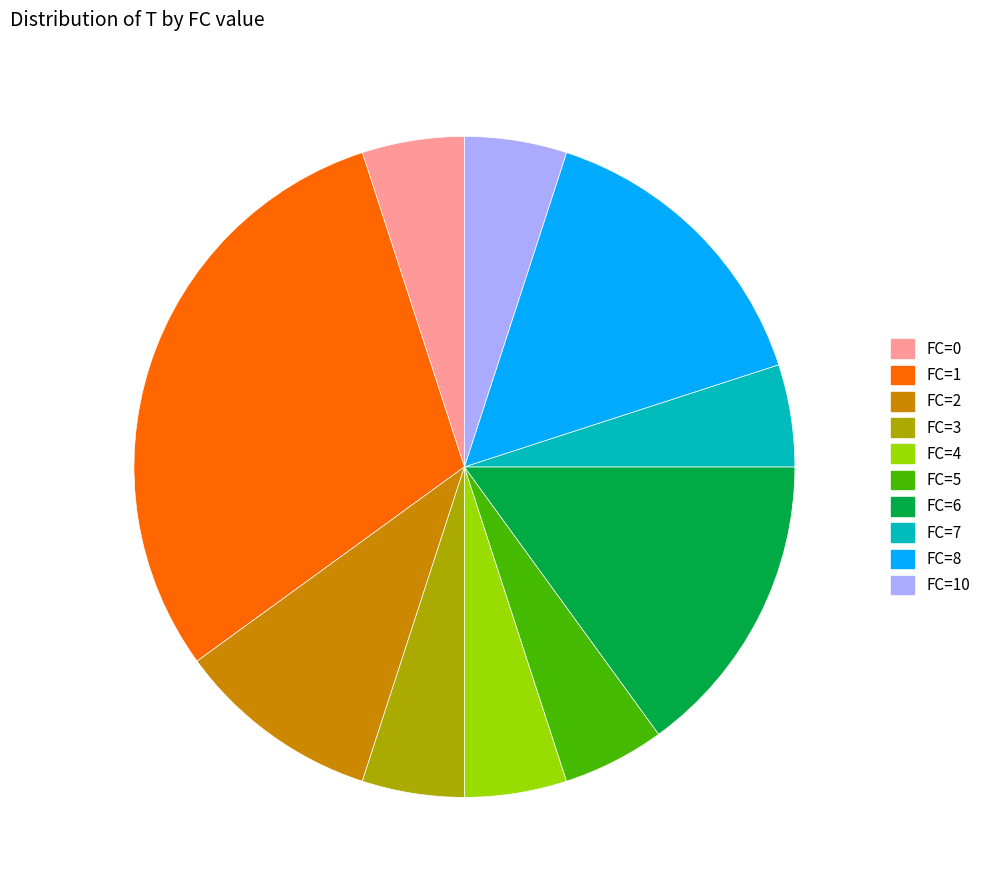

What is the ratio of the value at FC=7 to the value at FC=3?

1.0